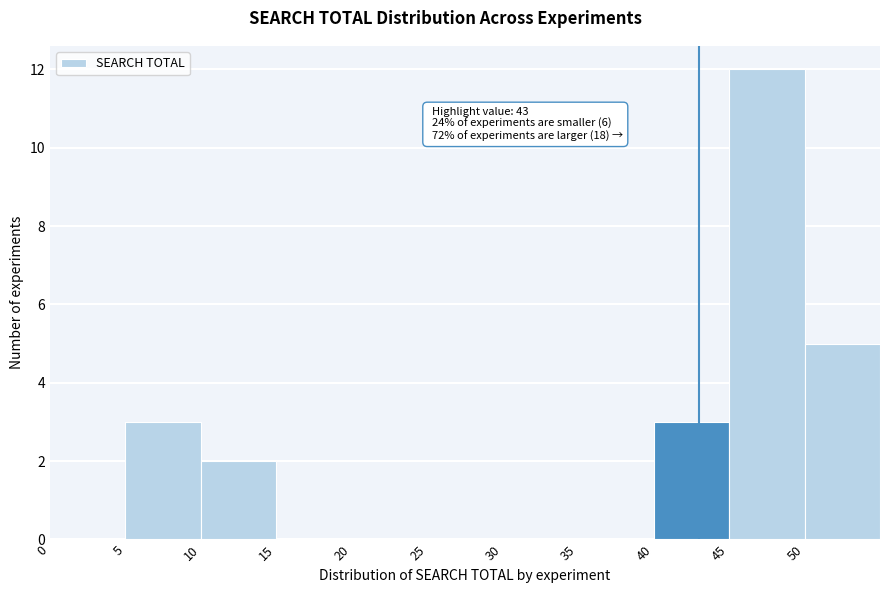

Which range on the x-axis has the tallest bar?

45 to 50